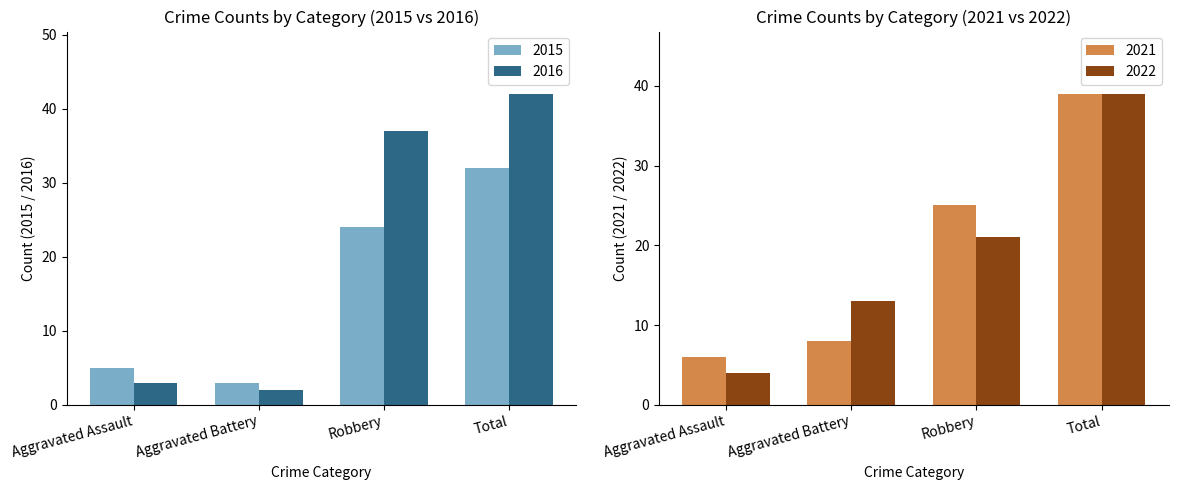

At which category is the sum across all series the highest?

Total